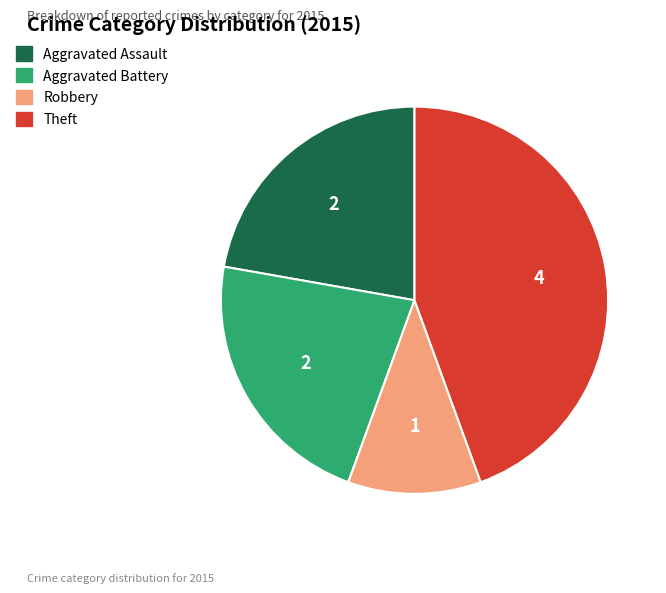

Is there any slice that represents more than half of the pie?

No